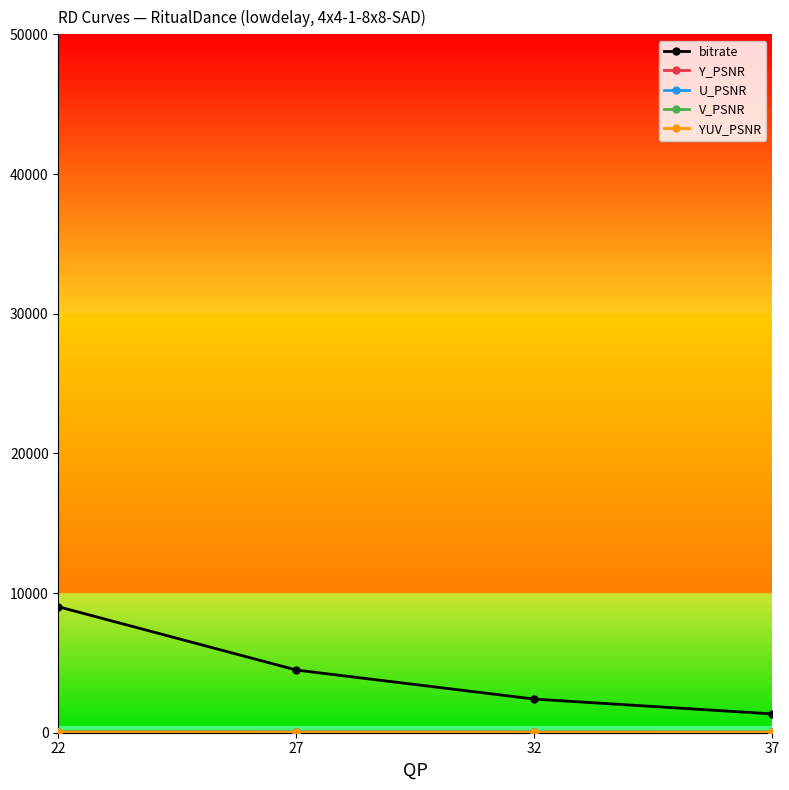

Which series has the largest range (max minus min)?

bitrate